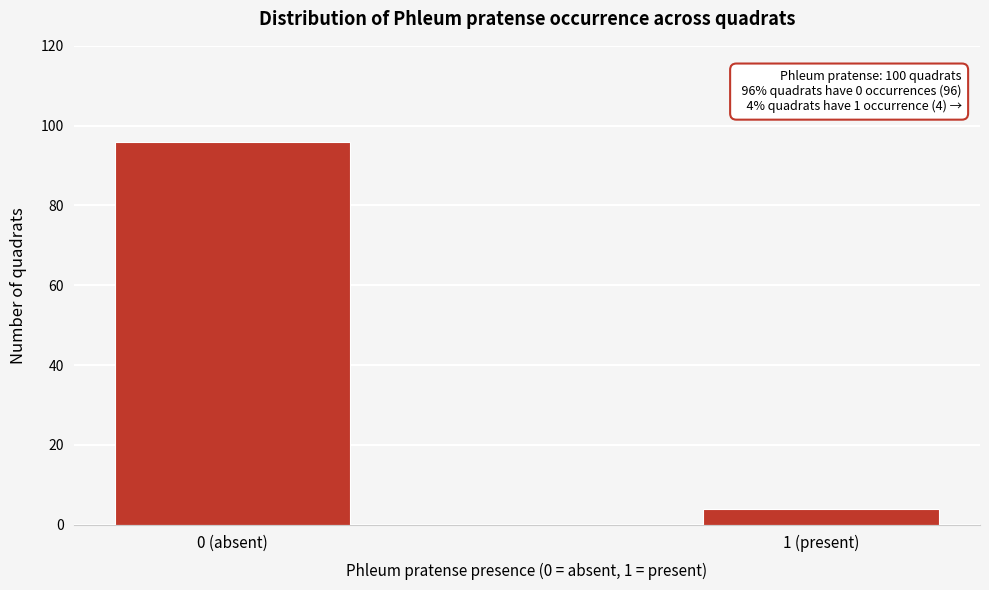

Reading left to right, transcribe all the data shown in this chart.

96	4